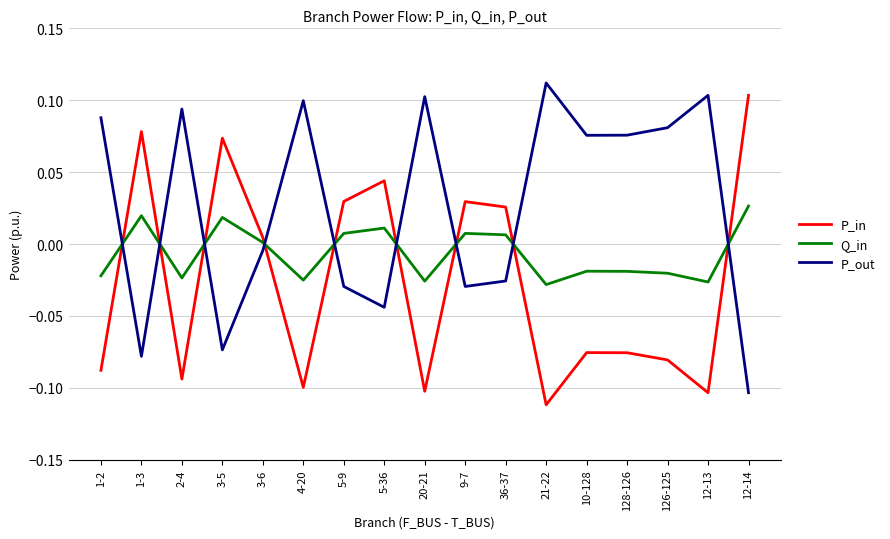

At which label does P_in reach its minimum?

21-22